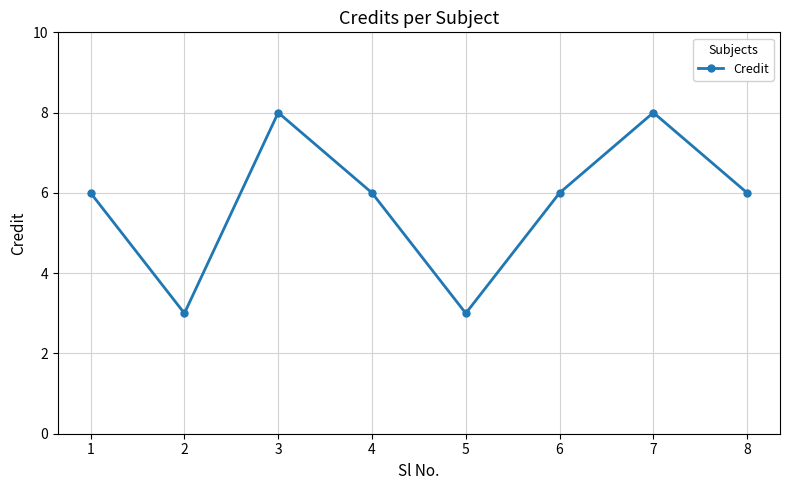

Where is the first local maximum?

3